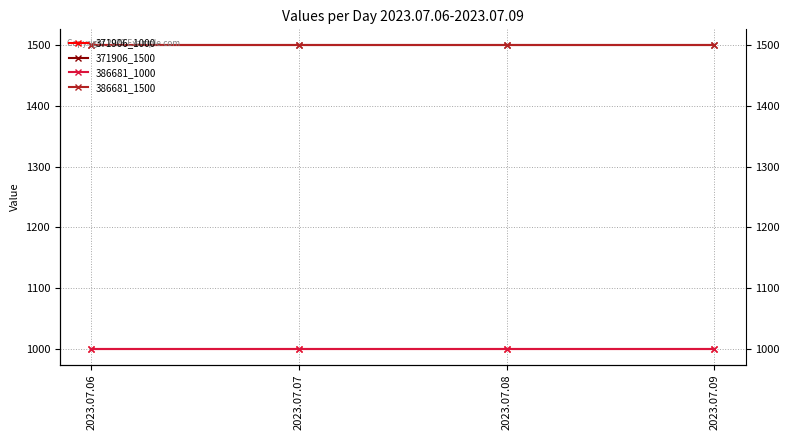

What is the minimum value shown in the chart?

1000